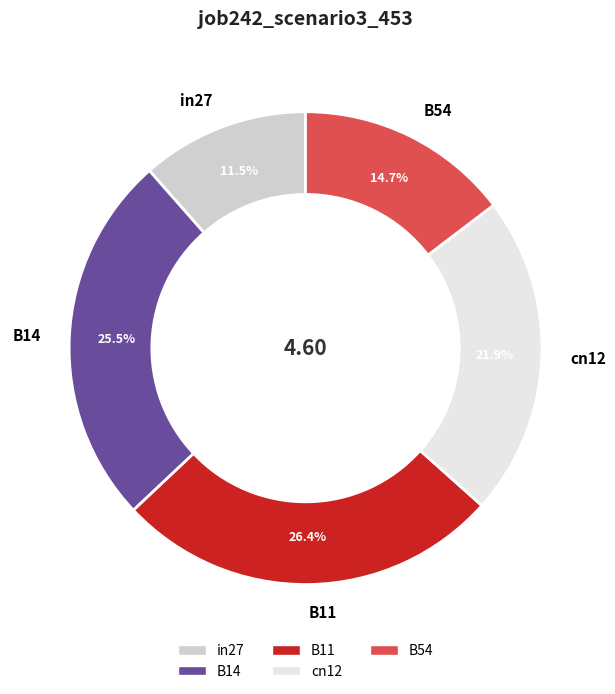

How many slices are in this pie chart?

5